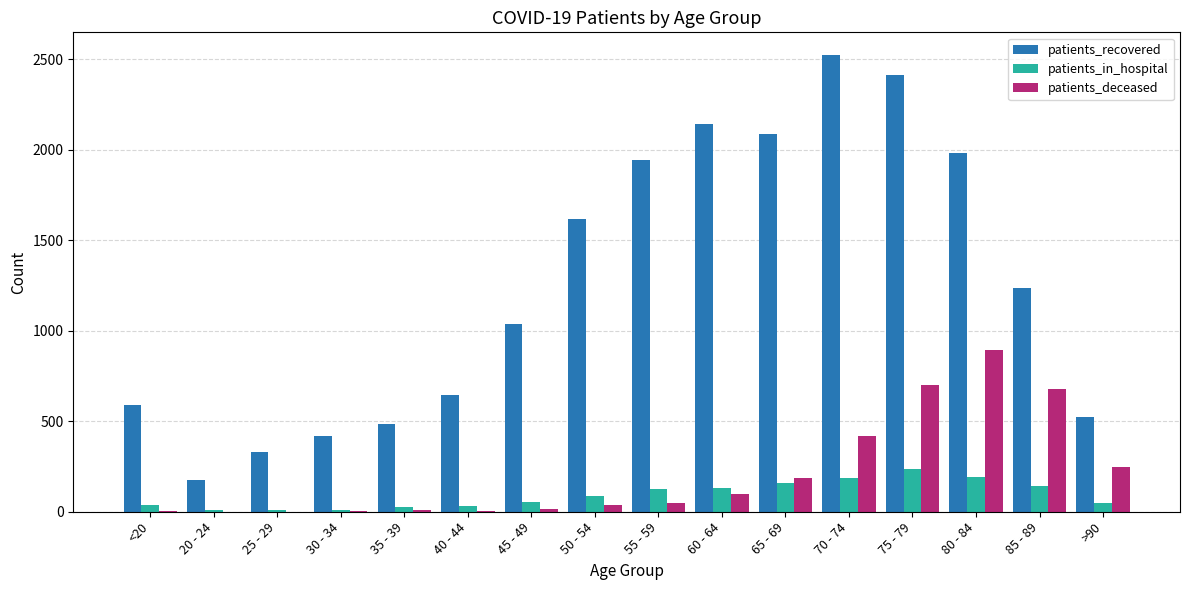

What is the sum of the patients_deceased values at 55 - 59 and 30 - 34?

51